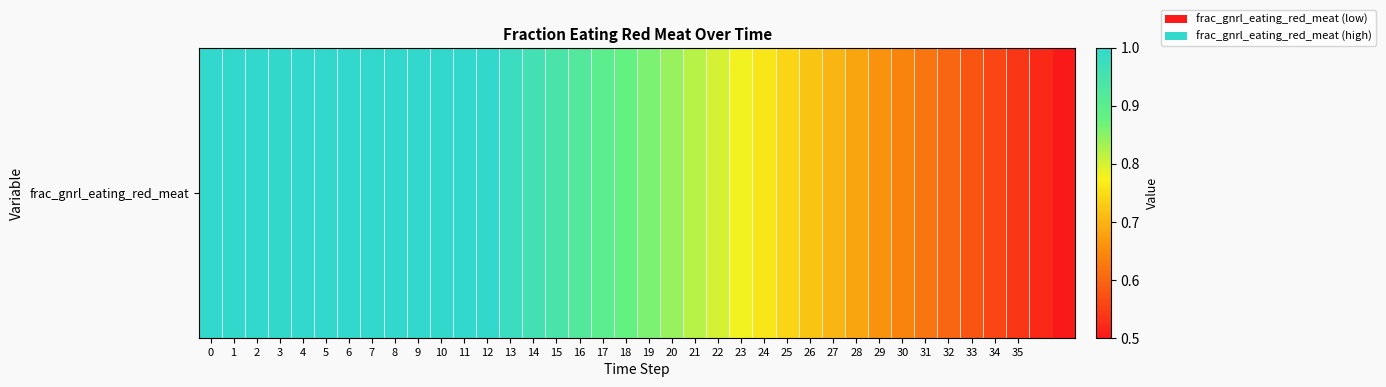

Which has a higher value, 27 or 33?

27